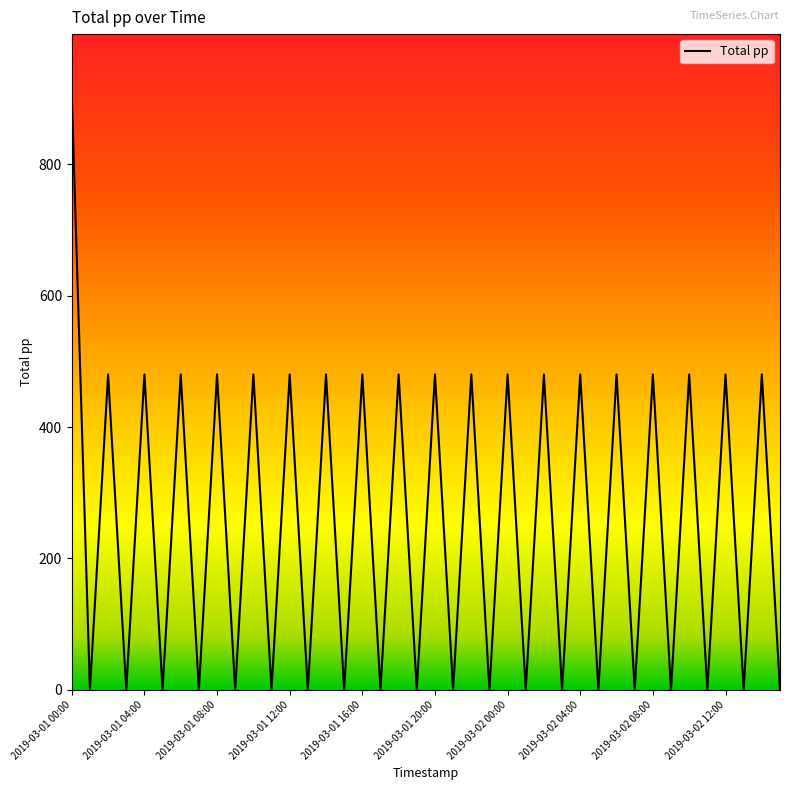

What is the maximum value shown in the chart?

907